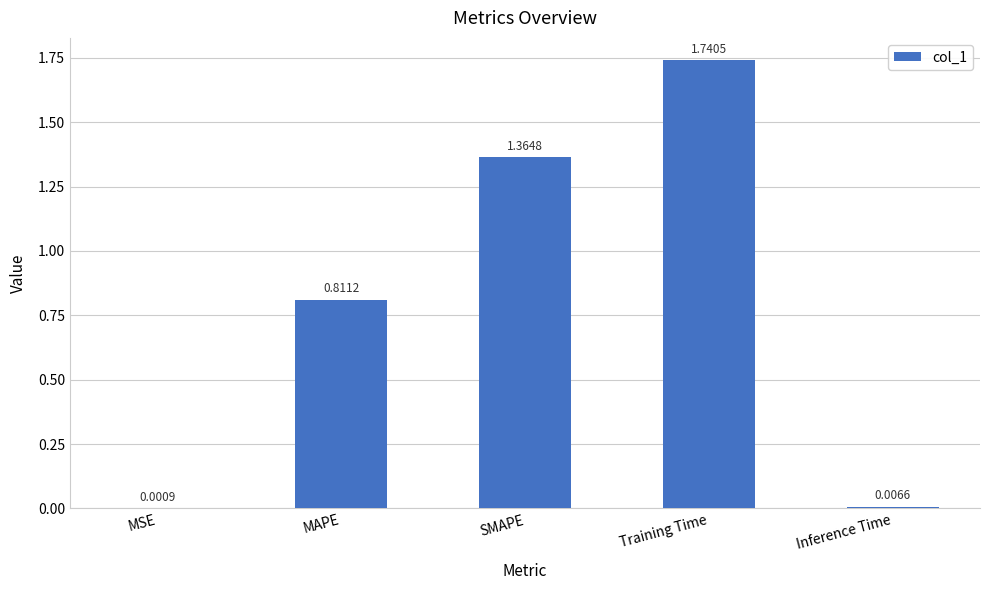

What is the sum of all values?

3.9